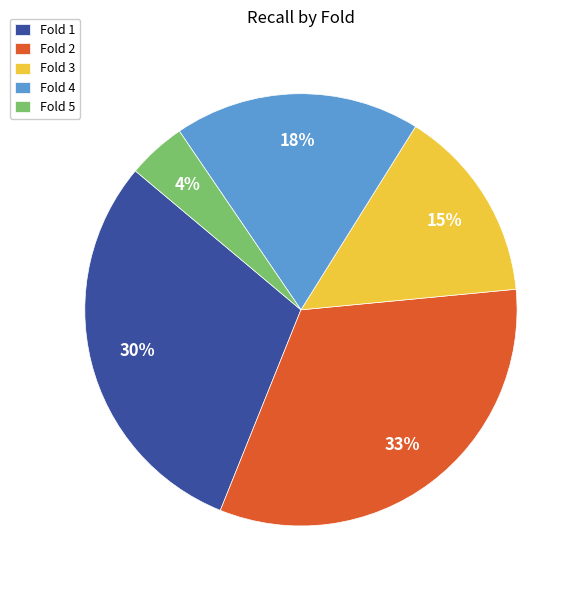

Is there a majority slice in this chart?

No